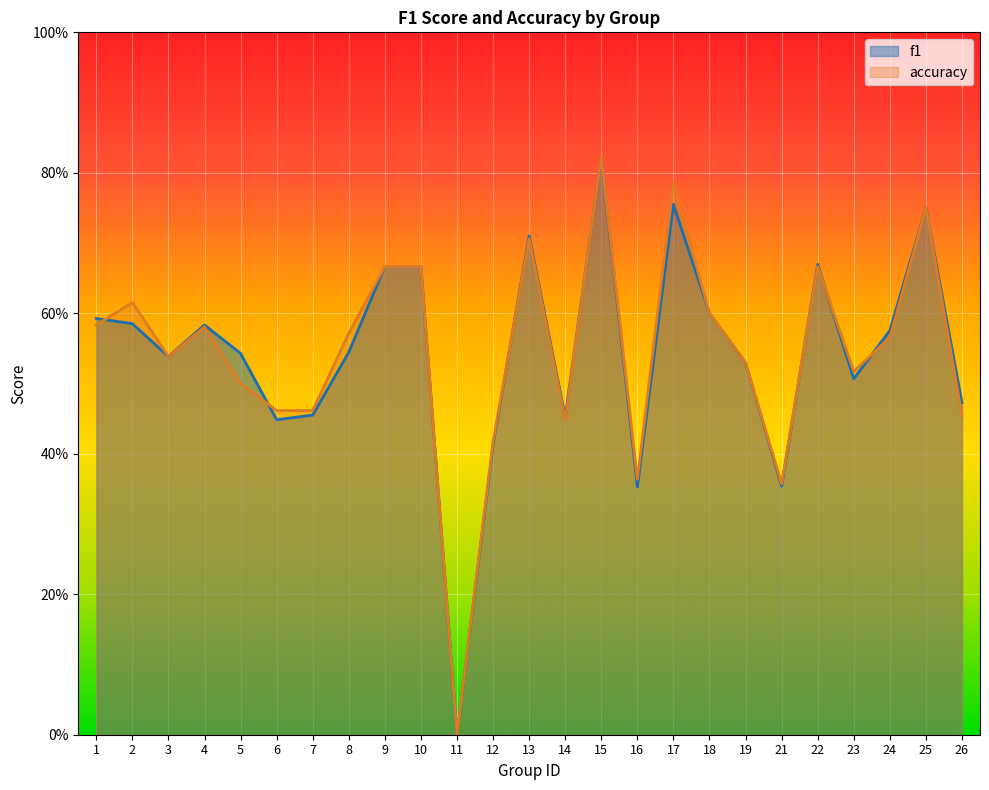

Between 16 and 6, which is larger?

6